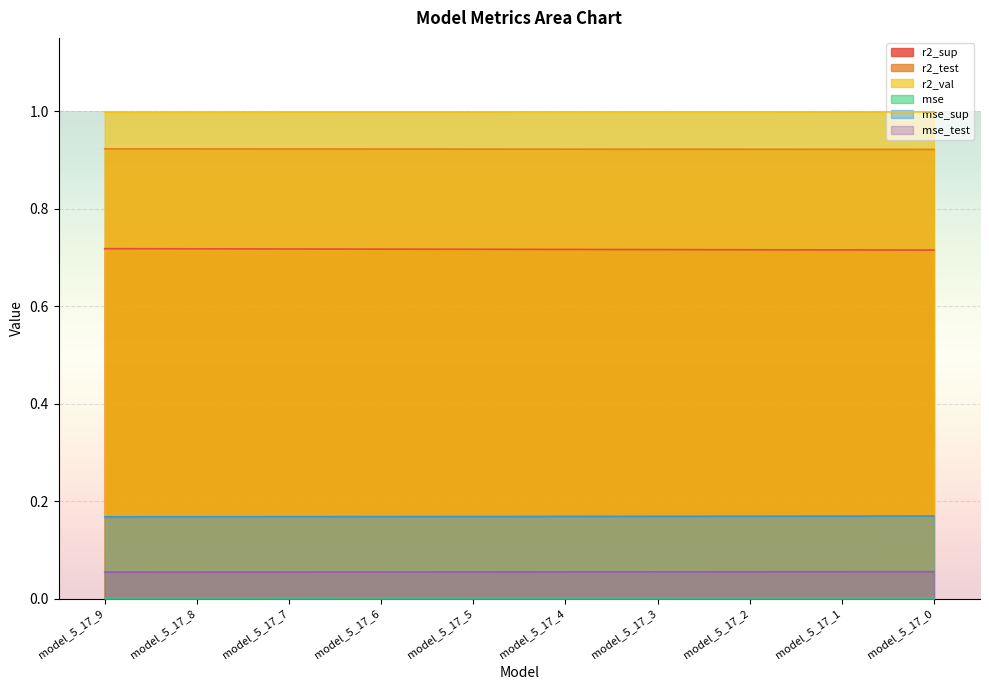

True or false: mse_test and r2_test intersect in this chart.

False